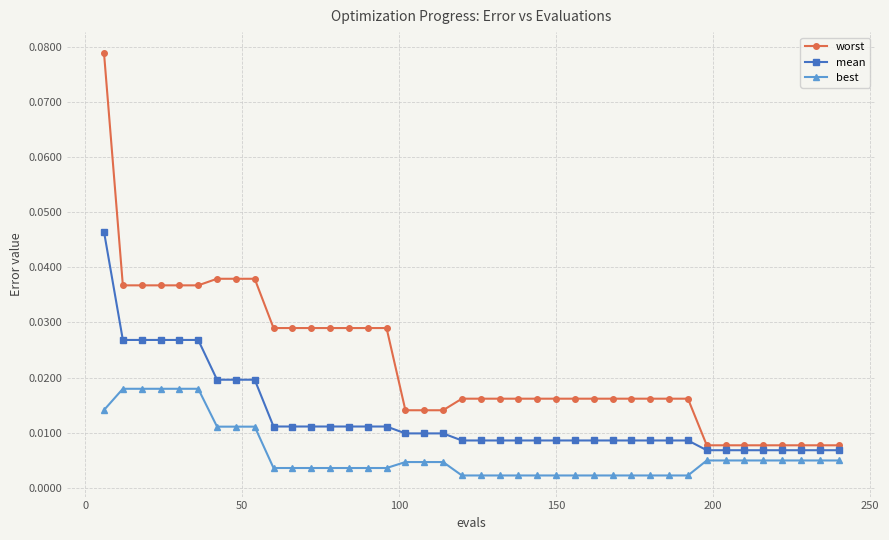

Rank the series by their maximum value, from lowest to highest.

best, mean, worst